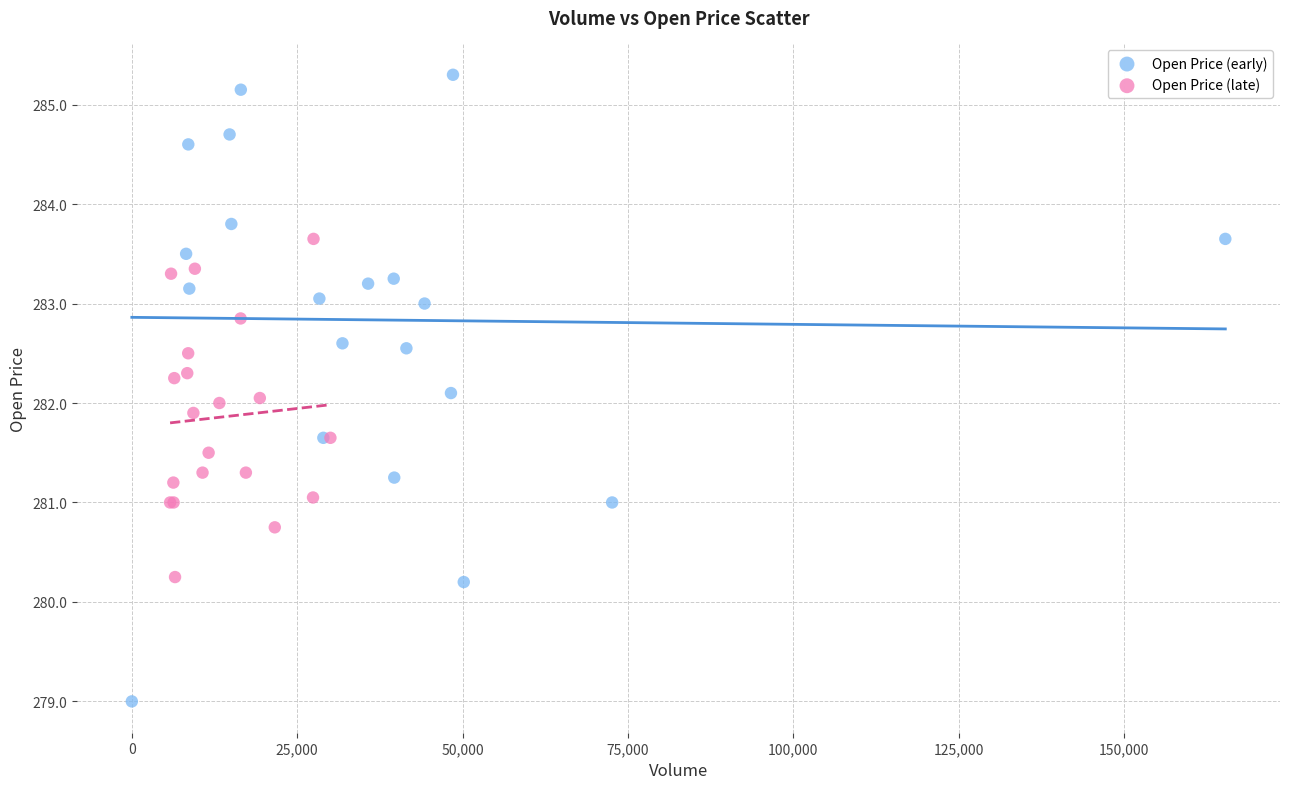

Which series has the largest Y range (max minus min)?

Open Price (early)